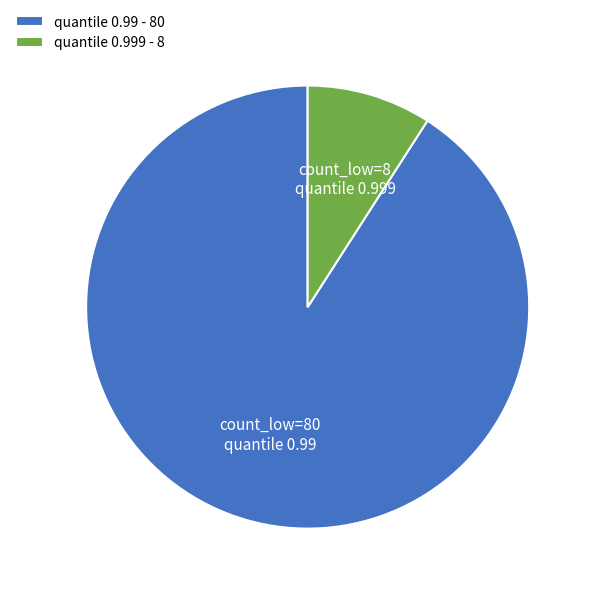

Which category has the smallest portion of the pie?

quantile 0.999 - 8